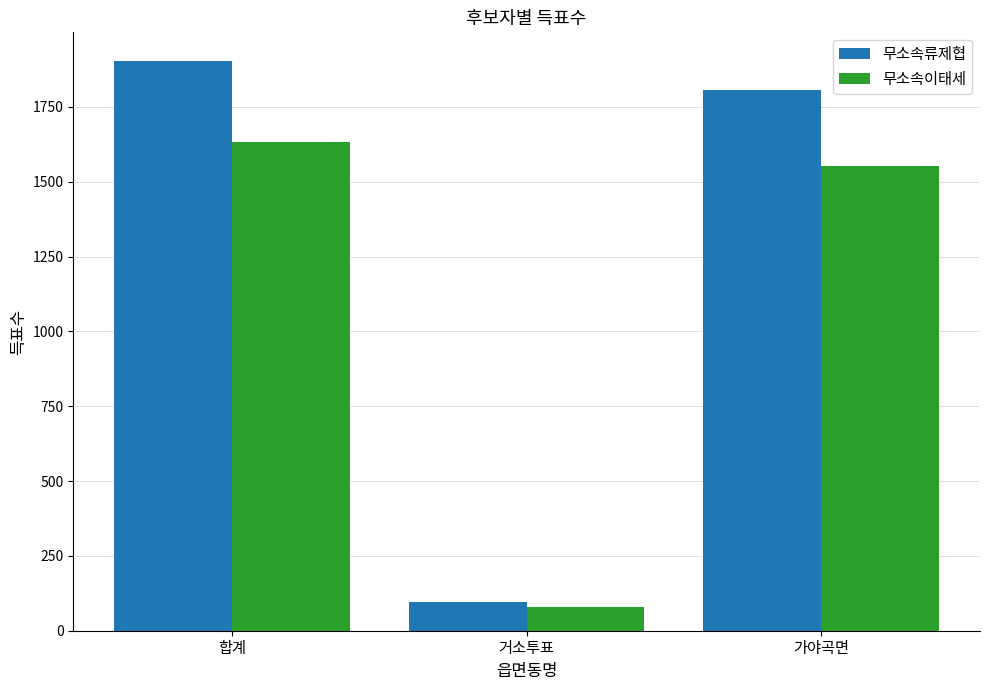

Read the 무소속류제협 value at 가야곡면.

1808